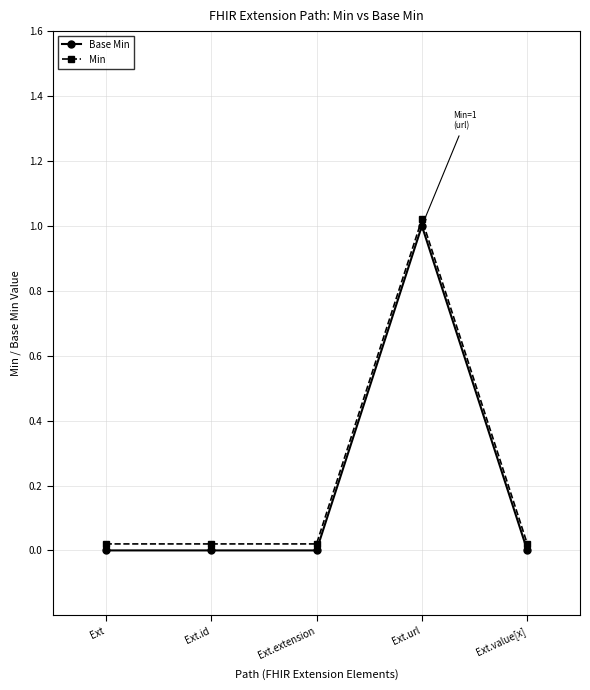

What are all the series names shown in the legend?

Base Min, Min